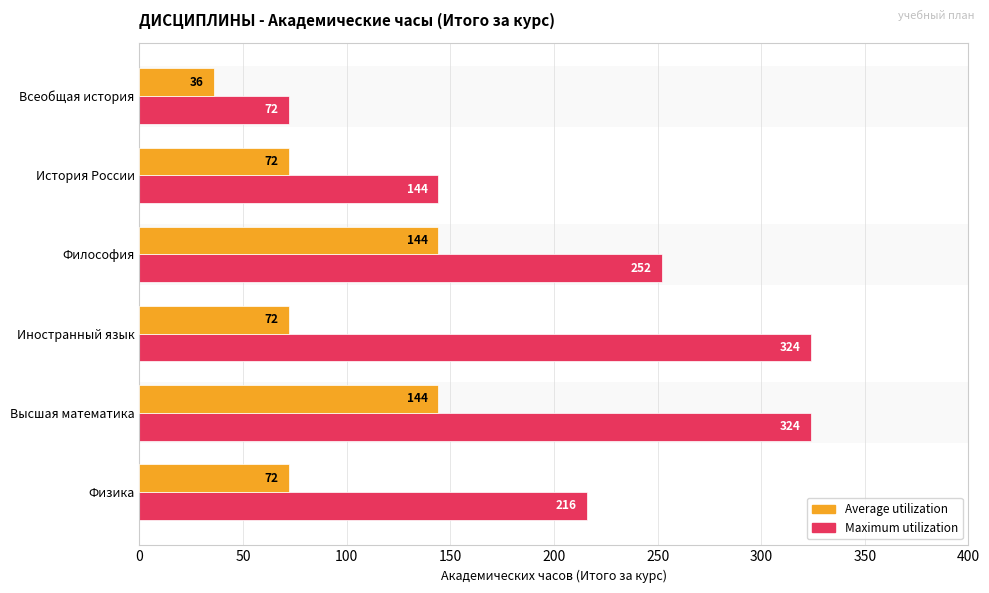

What is the total value across all series at Физика?

288